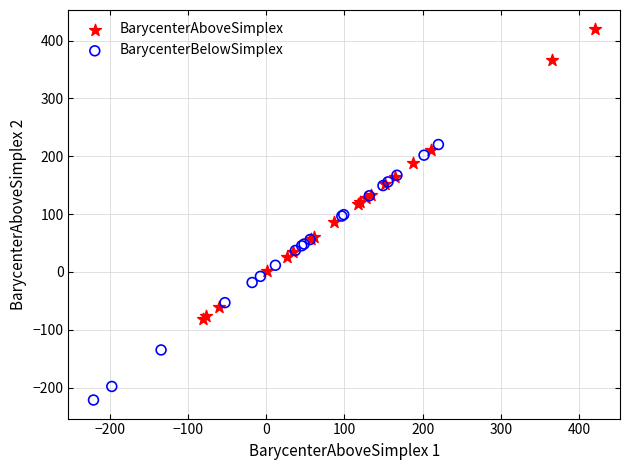

Which series reaches the minimum Y coordinate?

BarycenterBelowSimplex